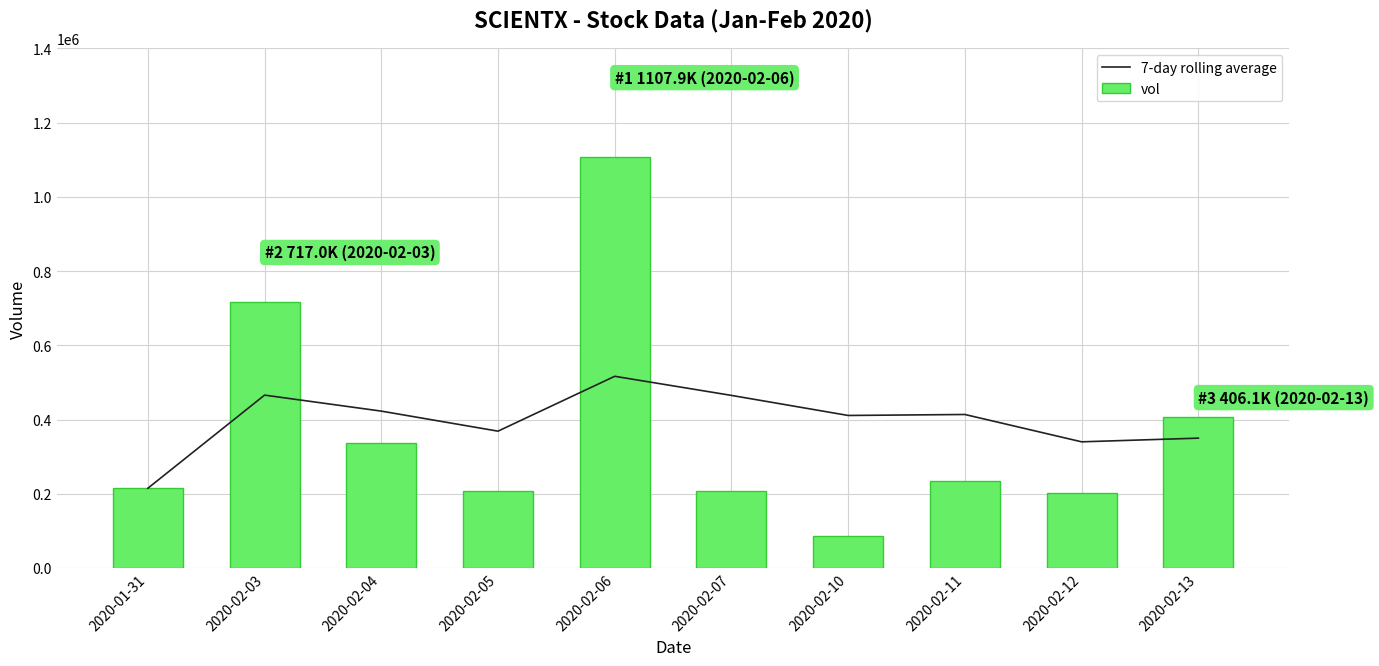

Rank the series by their maximum value, from lowest to highest.

7-day rolling average, vol